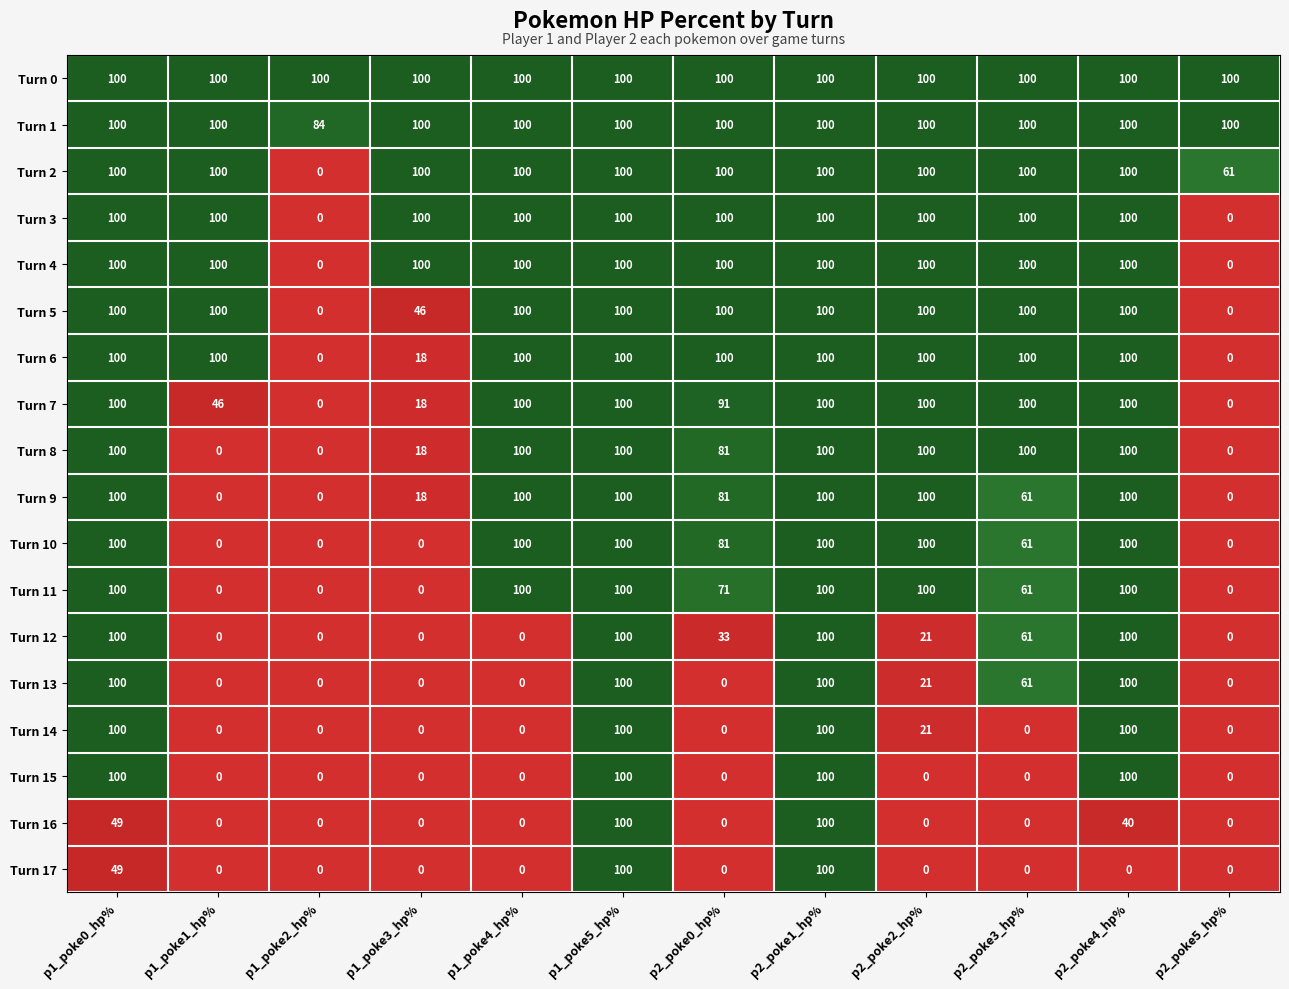

Is it true that Turn 7 equals 18 at p1_poke3_hp%?

True